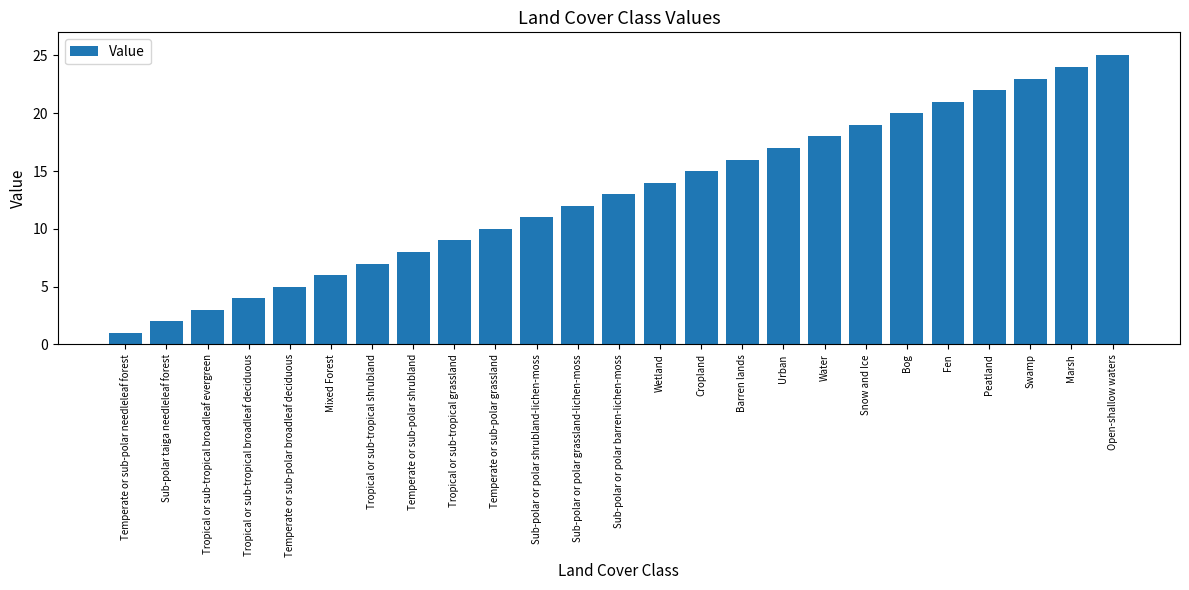

What is the average value?

13